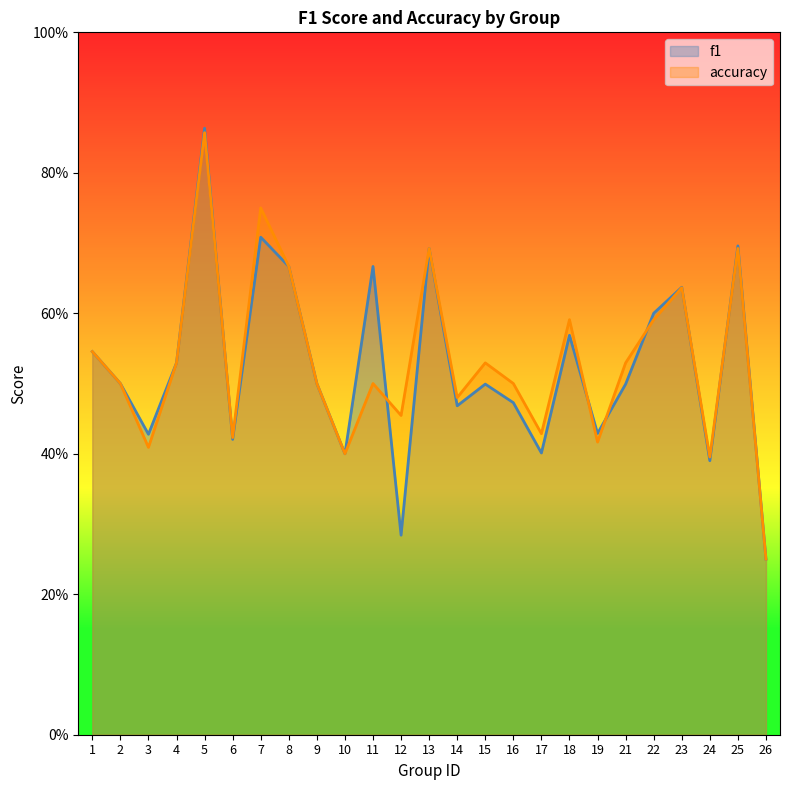

Where do f1 and accuracy first cross each other?

5 and 6